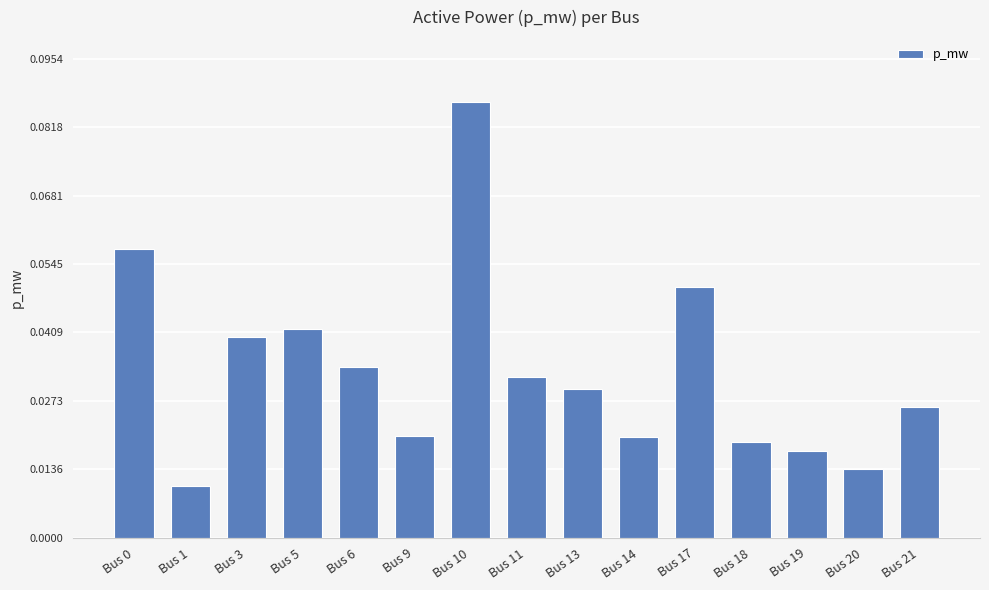

Is it true that the value at Bus 10 is 0.0?

False